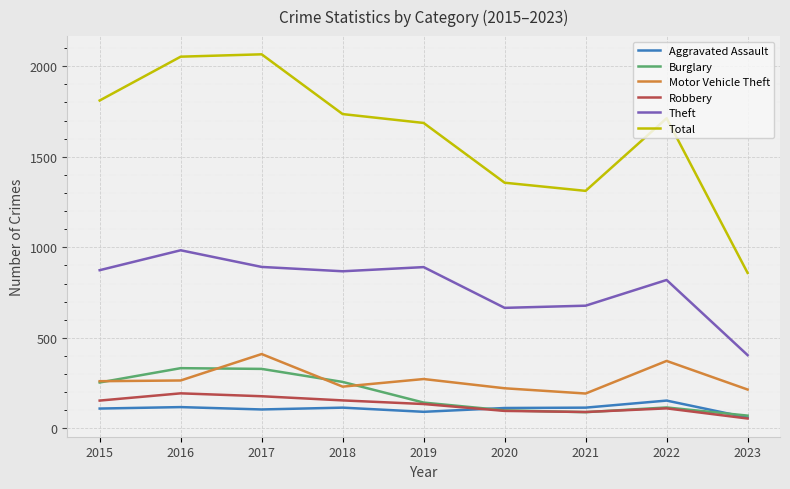

What is the minimum value for Theft?

405